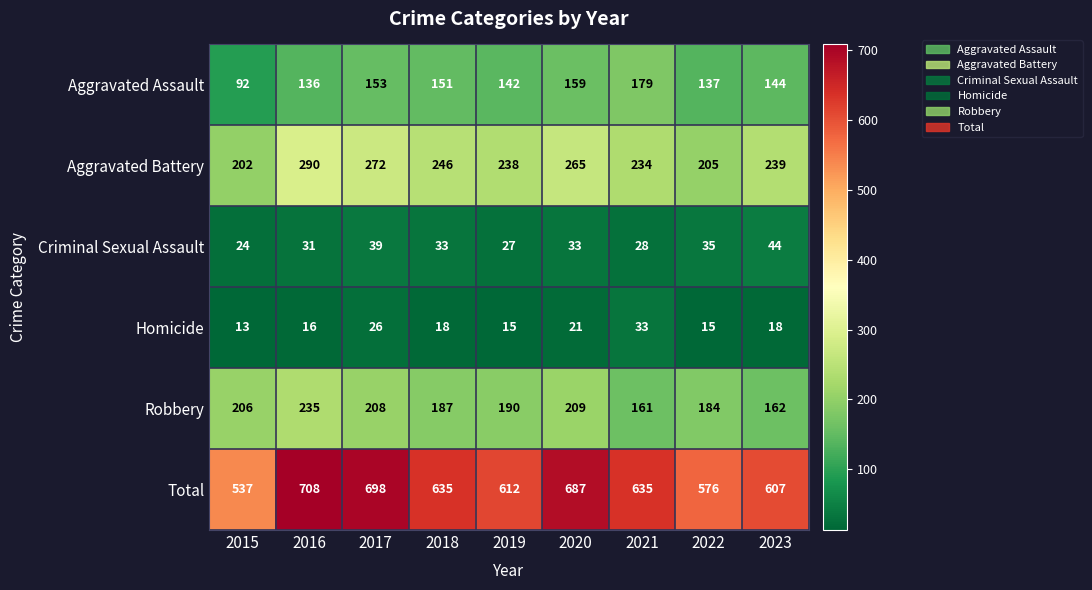

Which series has the largest total across all categories?

Total